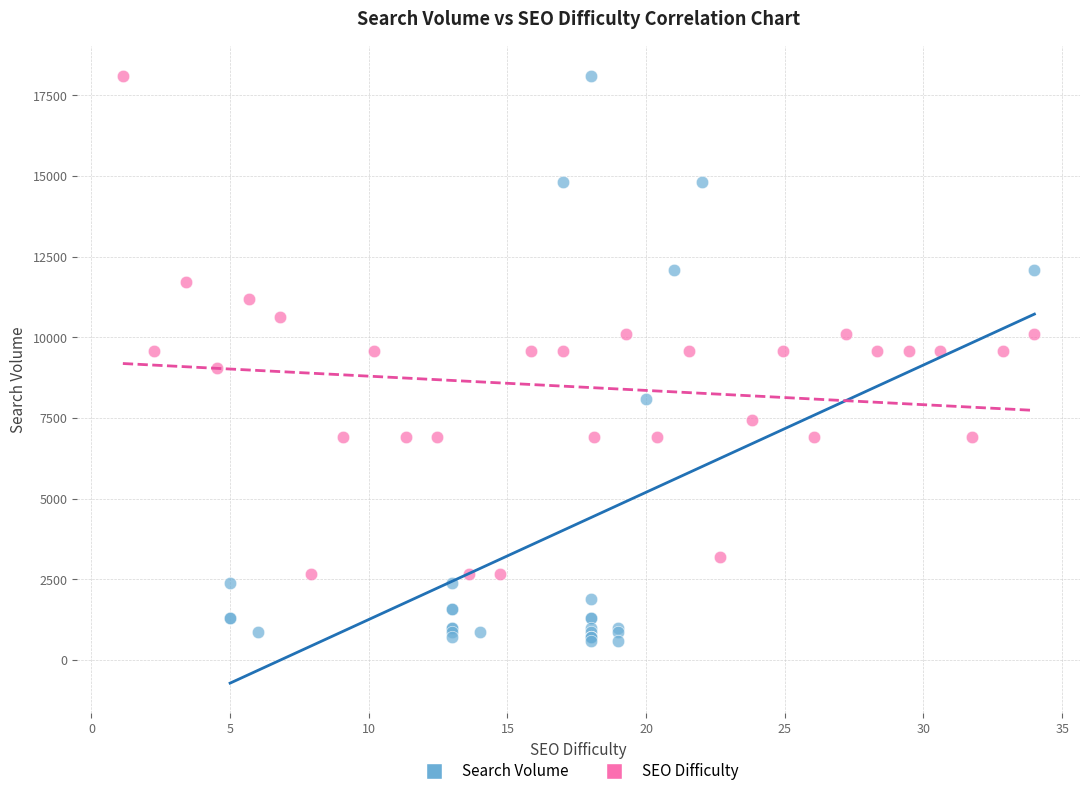

Which series reaches the minimum Y coordinate?

Search Volume